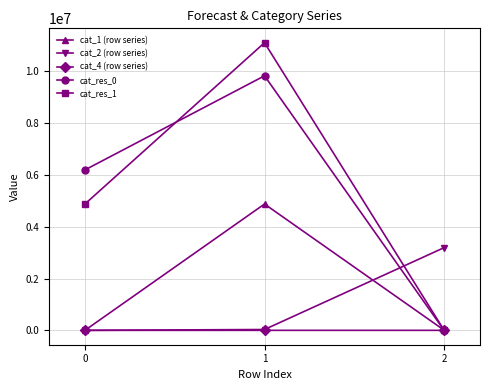

The value of cat_res_0 at 0 is 6196071. True or false?

True